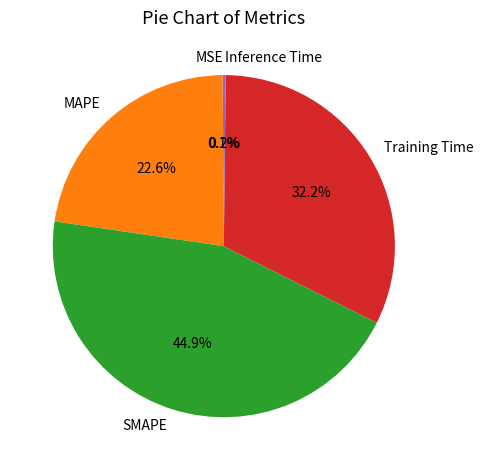

How much of the chart is everything except MAPE?

77.4%